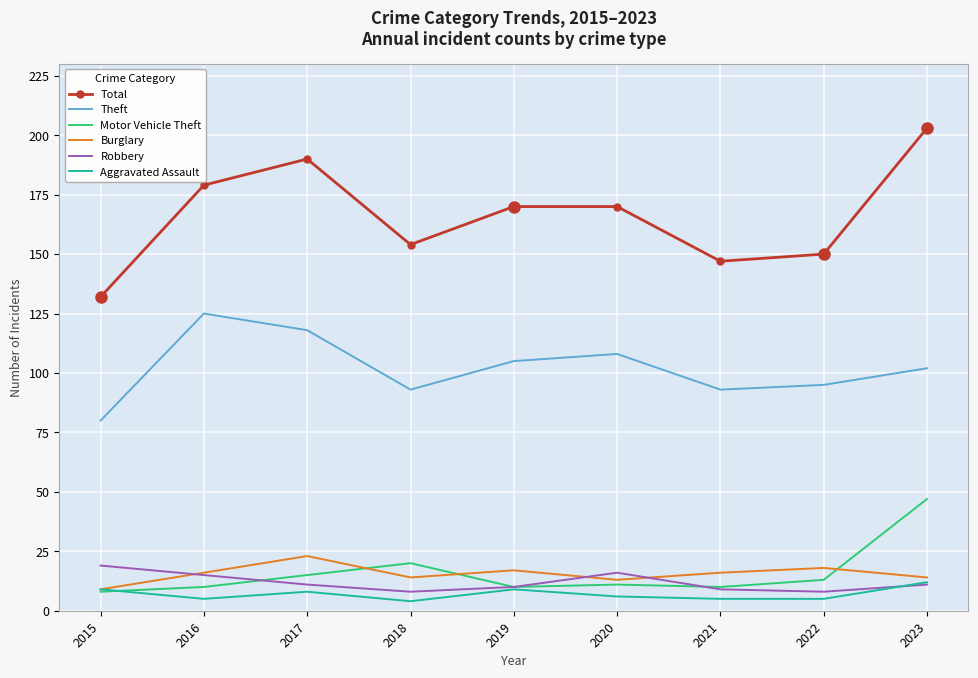

What are all the series names shown in the legend?

Total, Theft, Motor Vehicle Theft, Burglary, Robbery, Aggravated Assault